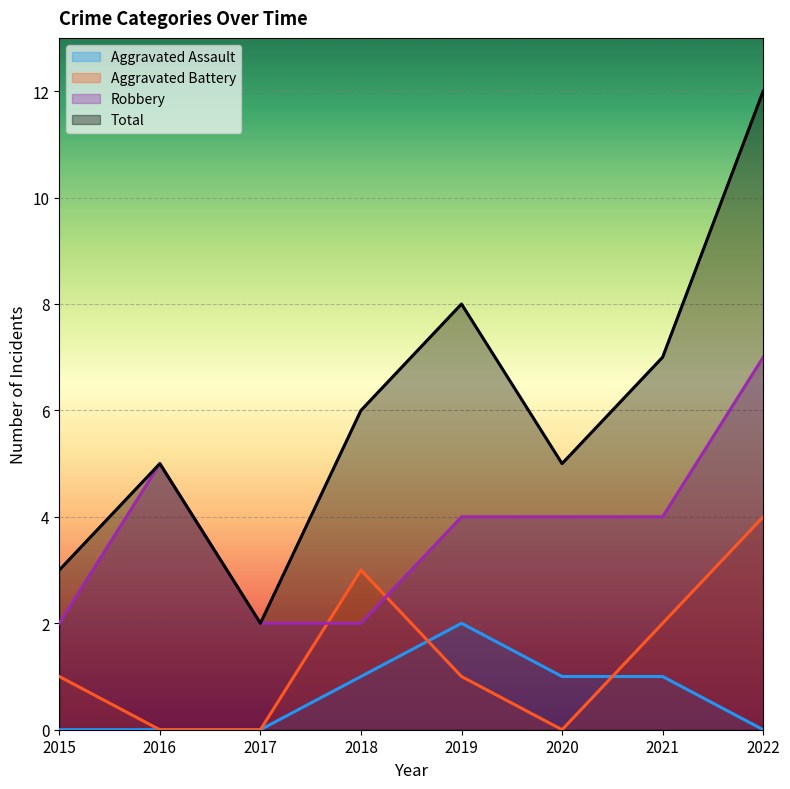

What is the difference between the Total values at 2015 and 2017?

1